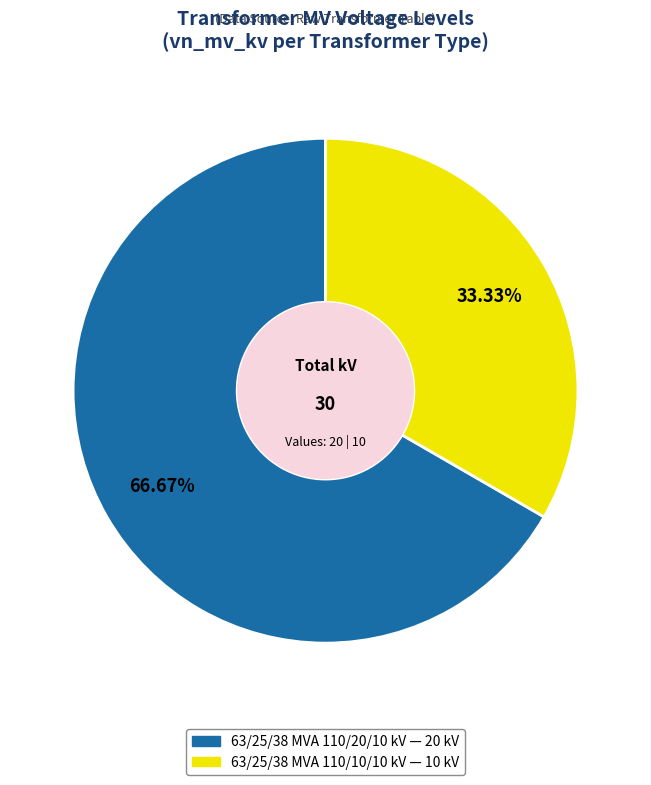

Which has a higher value, 63/25/38 MVA 110/20/10 kV or 63/25/38 MVA 110/10/10 kV?

63/25/38 MVA 110/20/10 kV